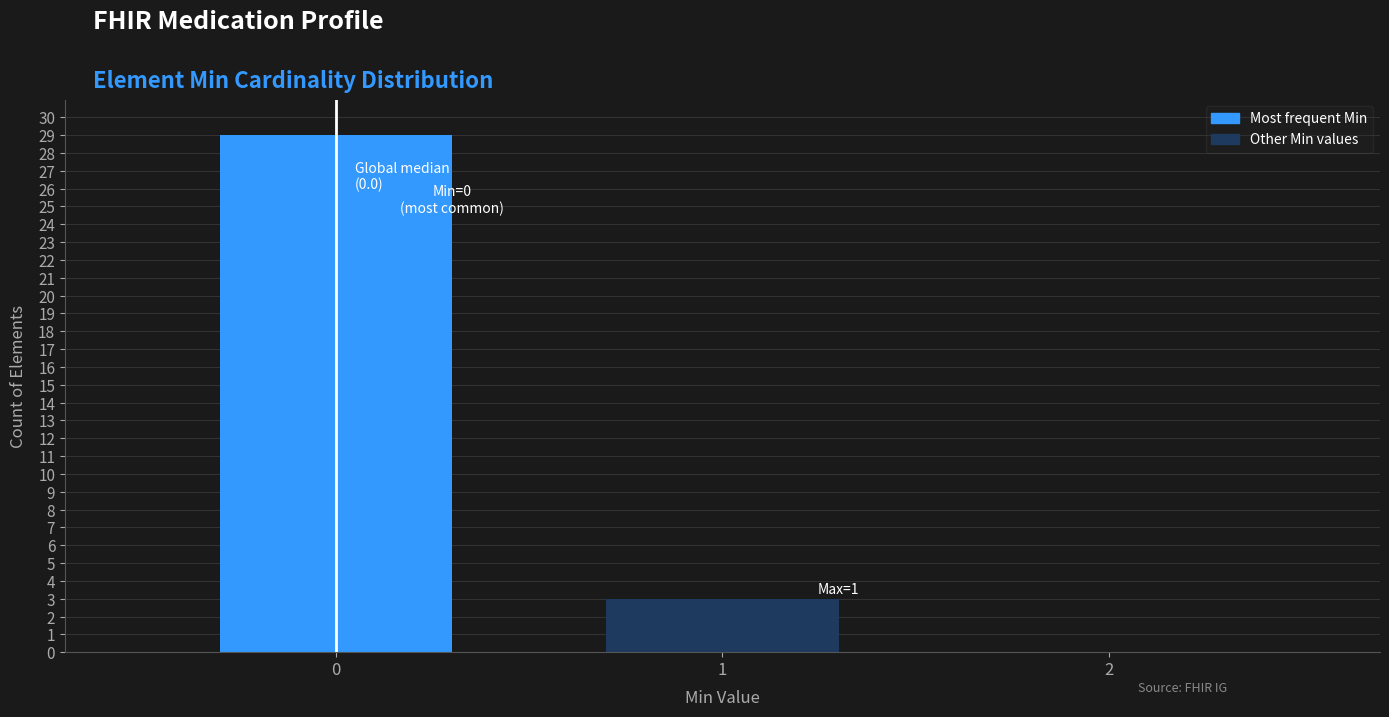

Over which range of the x-axis is the bar tallest?

-0.5 to 0.5